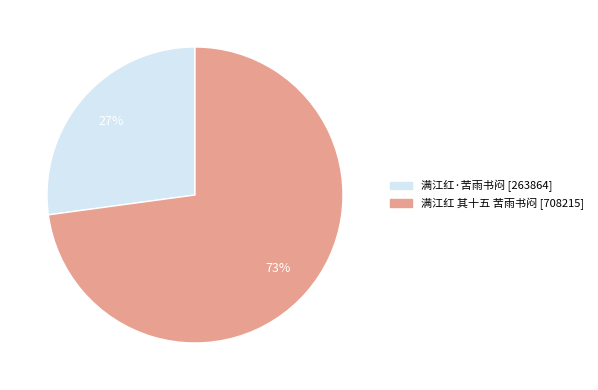

Approximately how many times larger is the value at 满江红·苦雨书闷 compared to 满江红 其十五 苦雨书闷?

0.4